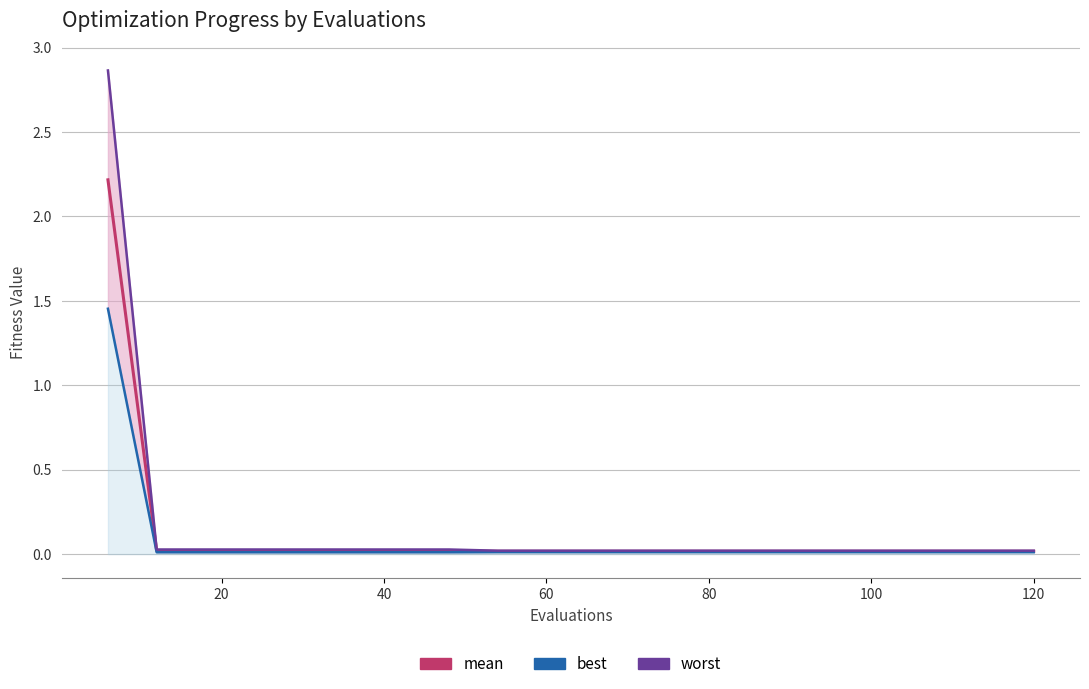

True or false: mean has more than 2 points higher than both neighbors.

False